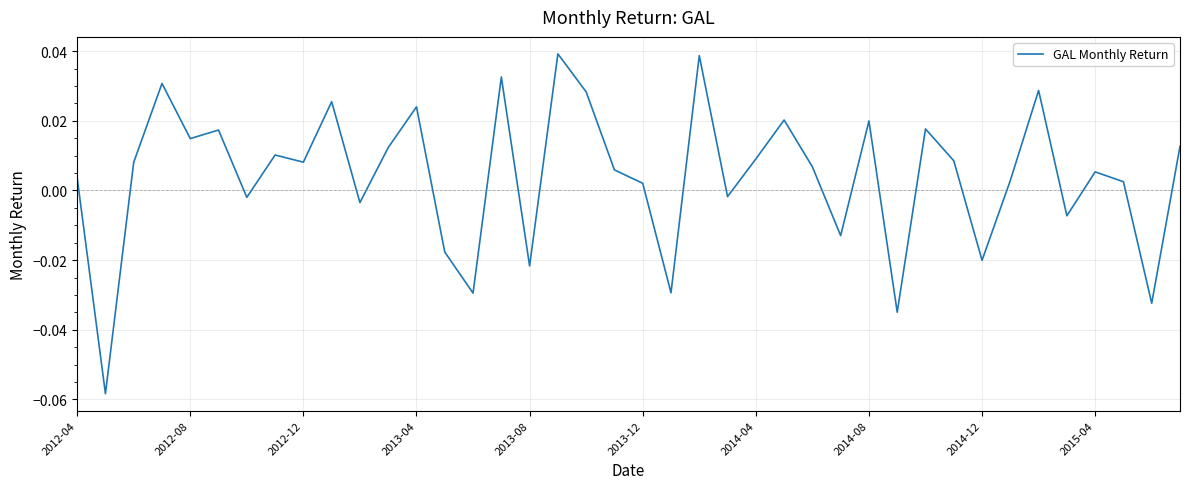

Does the chart have visible grid lines?

Yes